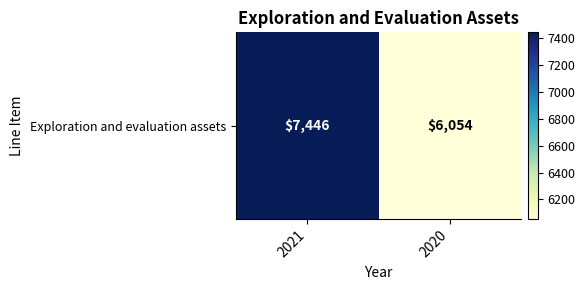

What is the greatest value displayed?

7446